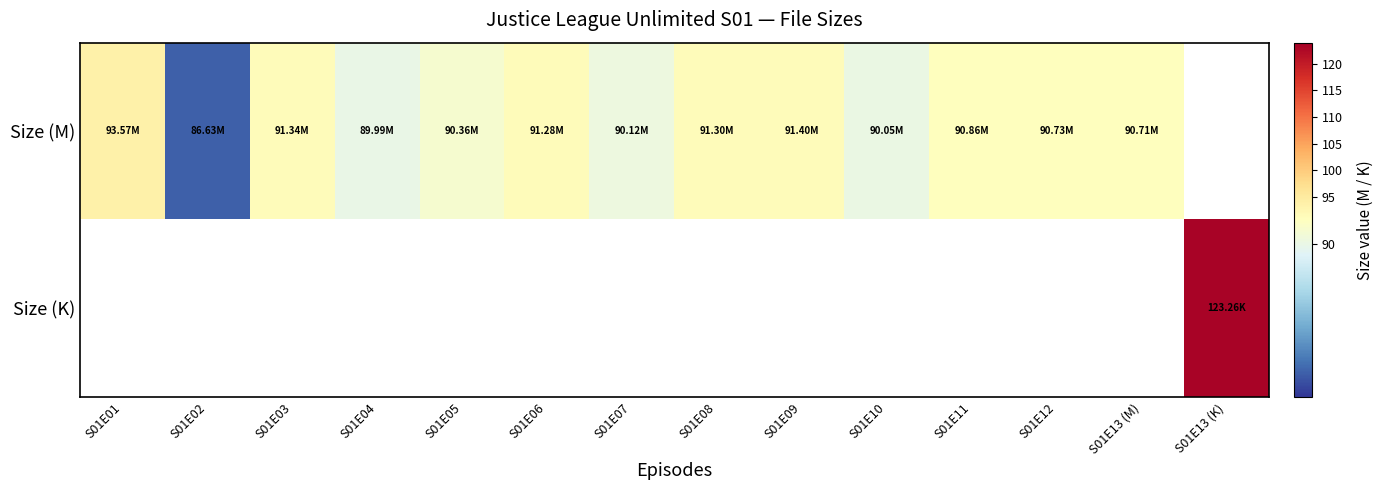

The Size (M) series shows 43.8 at S01E13 (M). True or false?

False